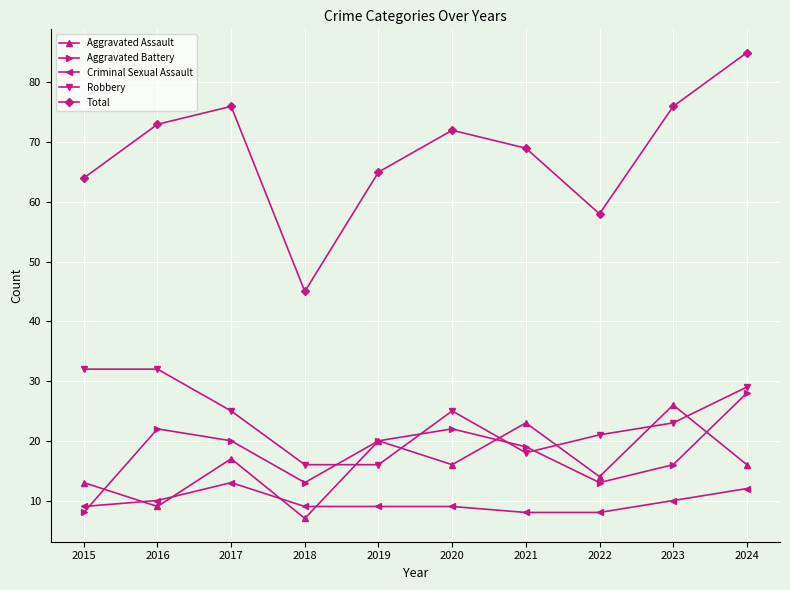

List the series in order of their peak value, highest first.

Total, Robbery, Aggravated Battery, Aggravated Assault, Criminal Sexual Assault